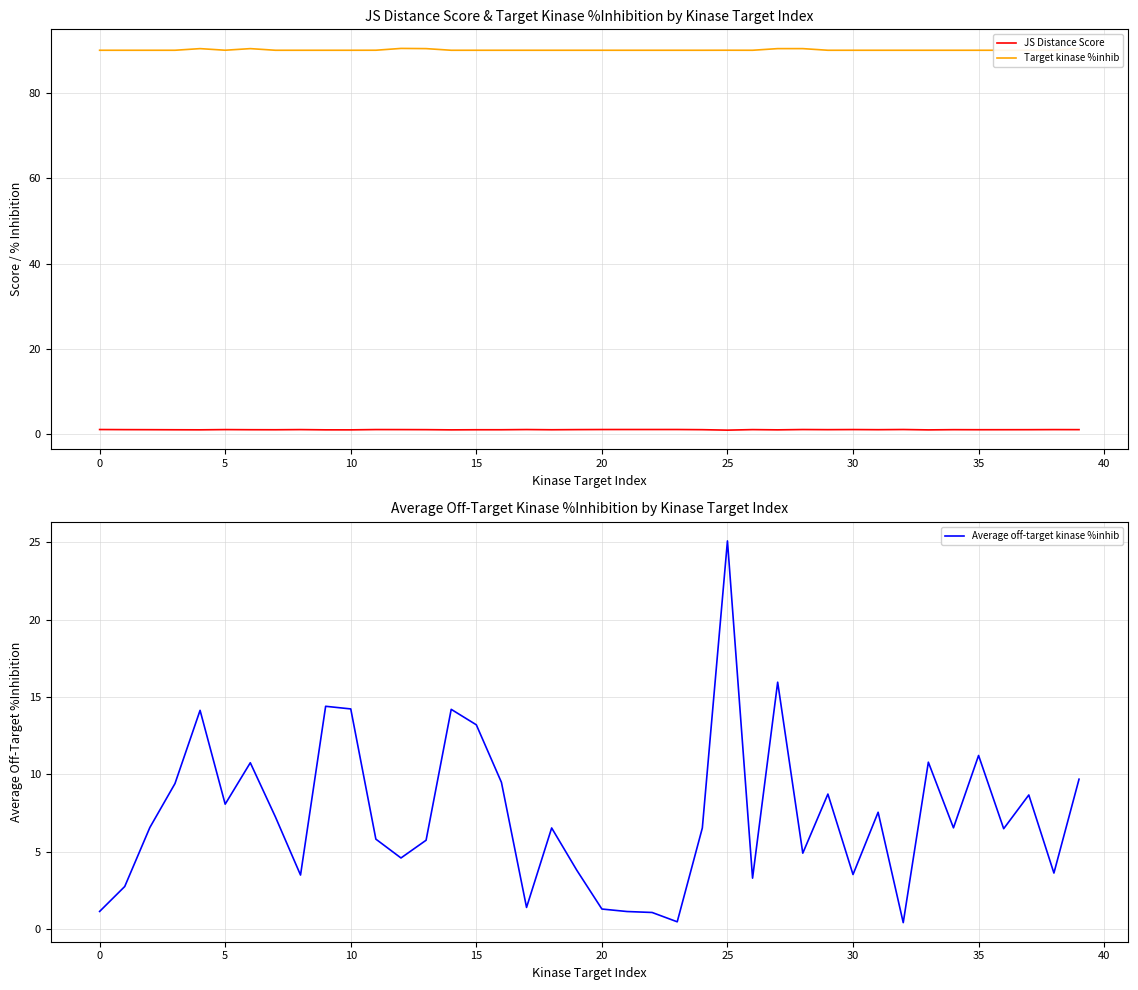

Which has a higher value, 24 or 28?

28